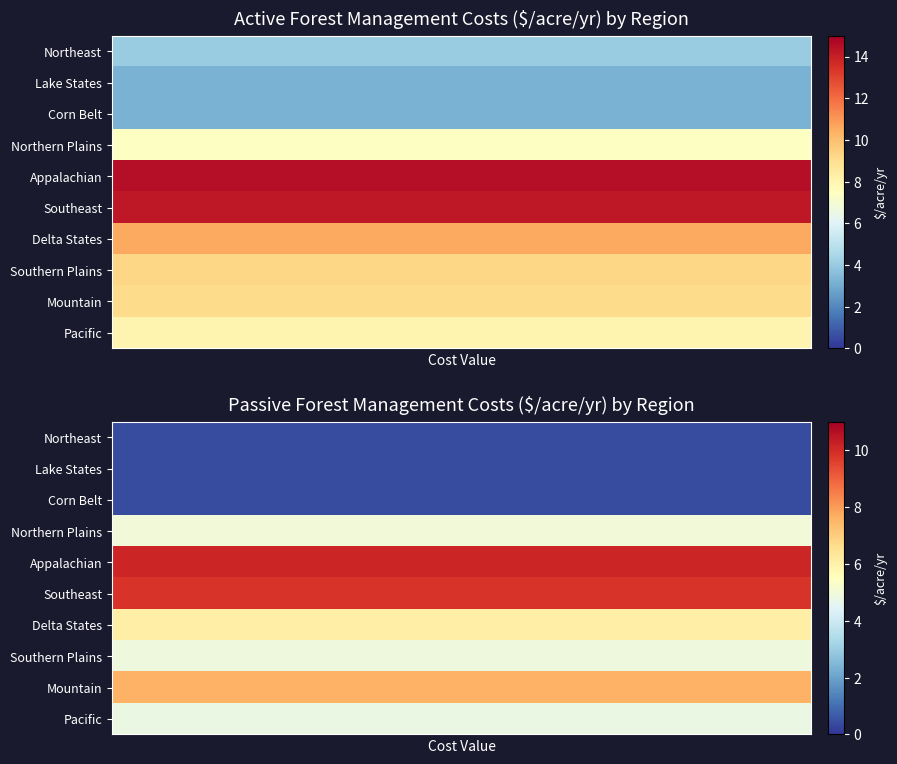

Reading left to right, extract all data points from this chart.

Active Forest Management Costs ($/acre/yr): 4.1	3.2	3.2	7.4	14.5	14.2	10.6	9.3	9.1	8.0
Passive Forest Management Costs ($/acre/yr): 0.4	0.4	0.4	5.0	10.1	9.8	6.1	4.9	7.6	4.8